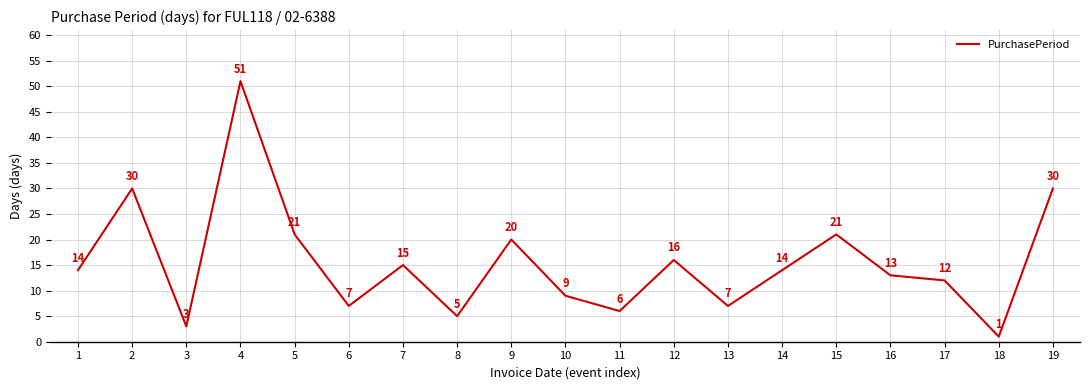

Reading left to right, extract all data points from this chart.

14	30	3	51	21	7	15	5	20	9	6	16	7	14	21	13	12	1	30